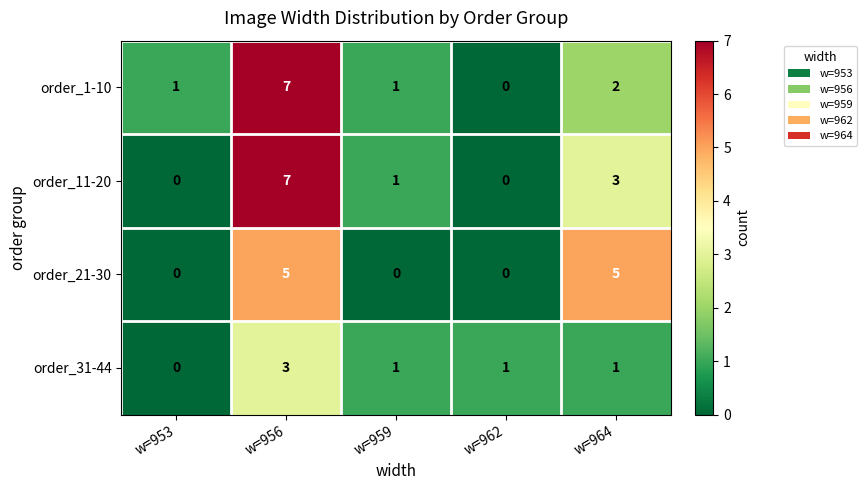

At w=964, list the series in order from largest to smallest.

order_21-30, order_11-20, order_1-10, order_31-44